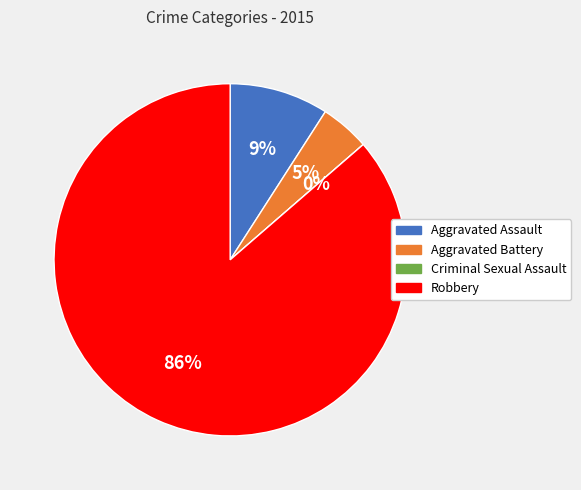

The Aggravated Assault slice represents 14% of the pie. True or false?

False